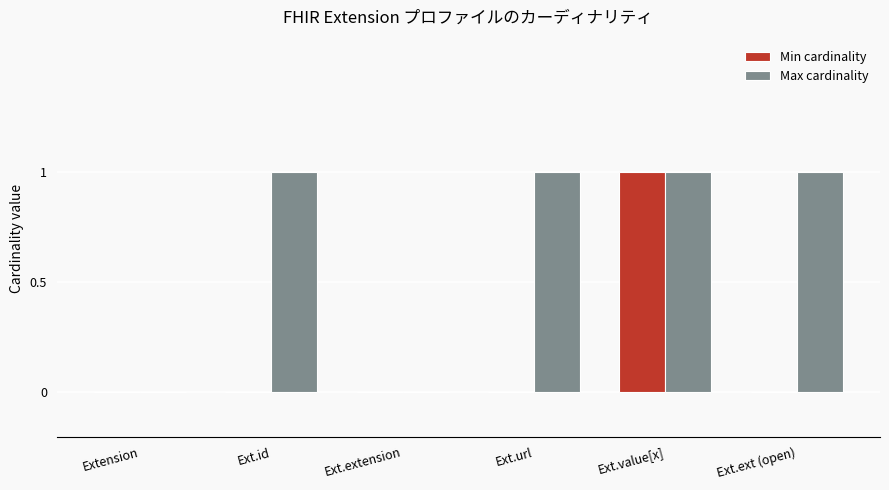

Which category has the highest value in the Min cardinality series?

Ext.value[x]